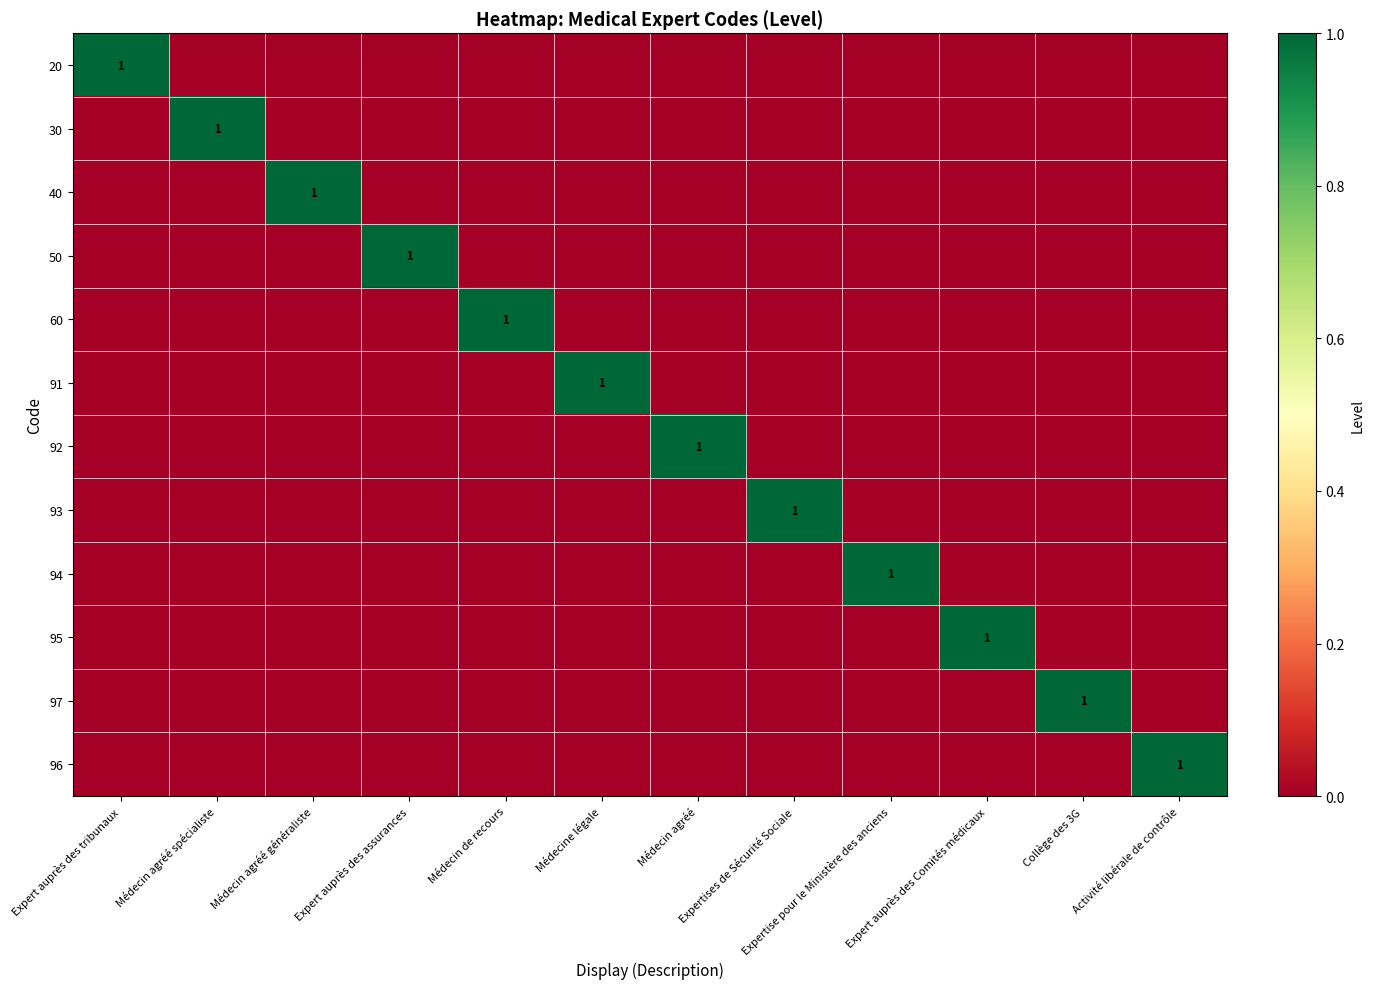

What is the difference between the maximum and minimum values in the 30 series?

1